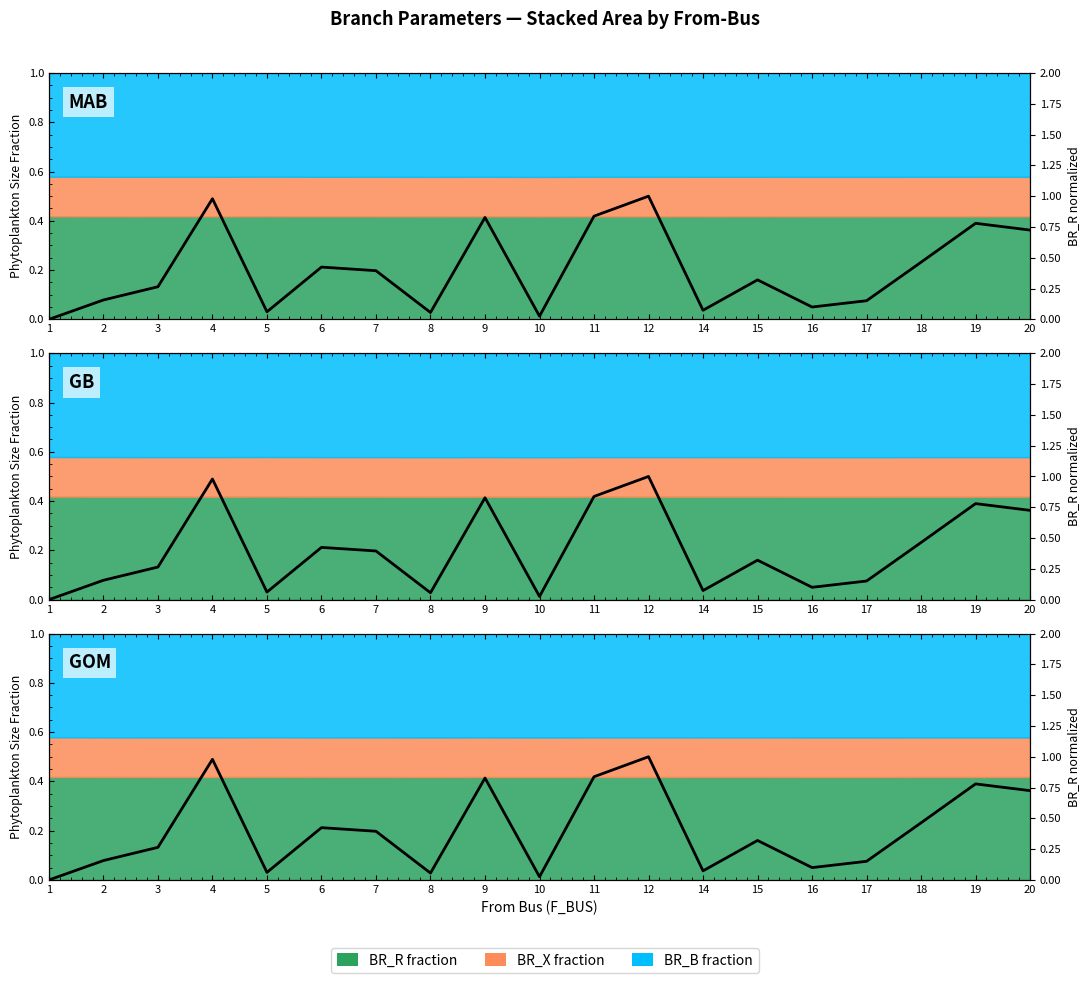

Rank the categories by value from highest to lowest.

12, 4, 11, 9, 19, 20, 18, 6, 7, 15, 3, 2, 17, 16, 14, 5, 8, 10, 1